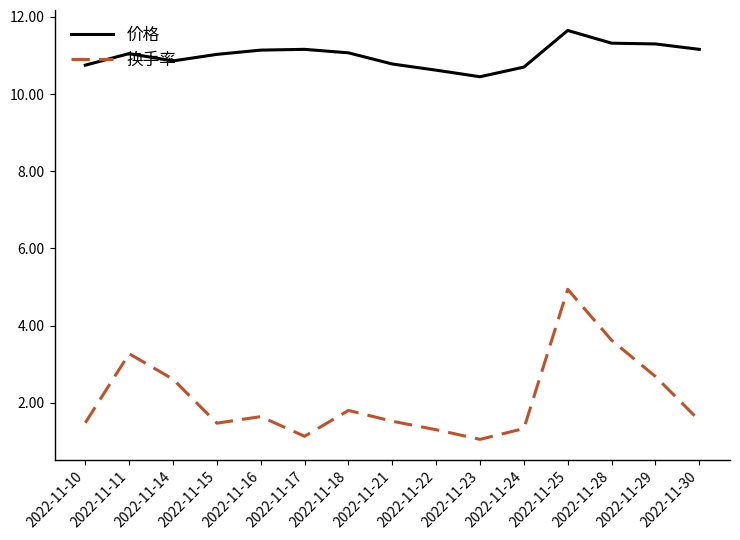

At which category is the sum across all series the highest?

2022-11-25